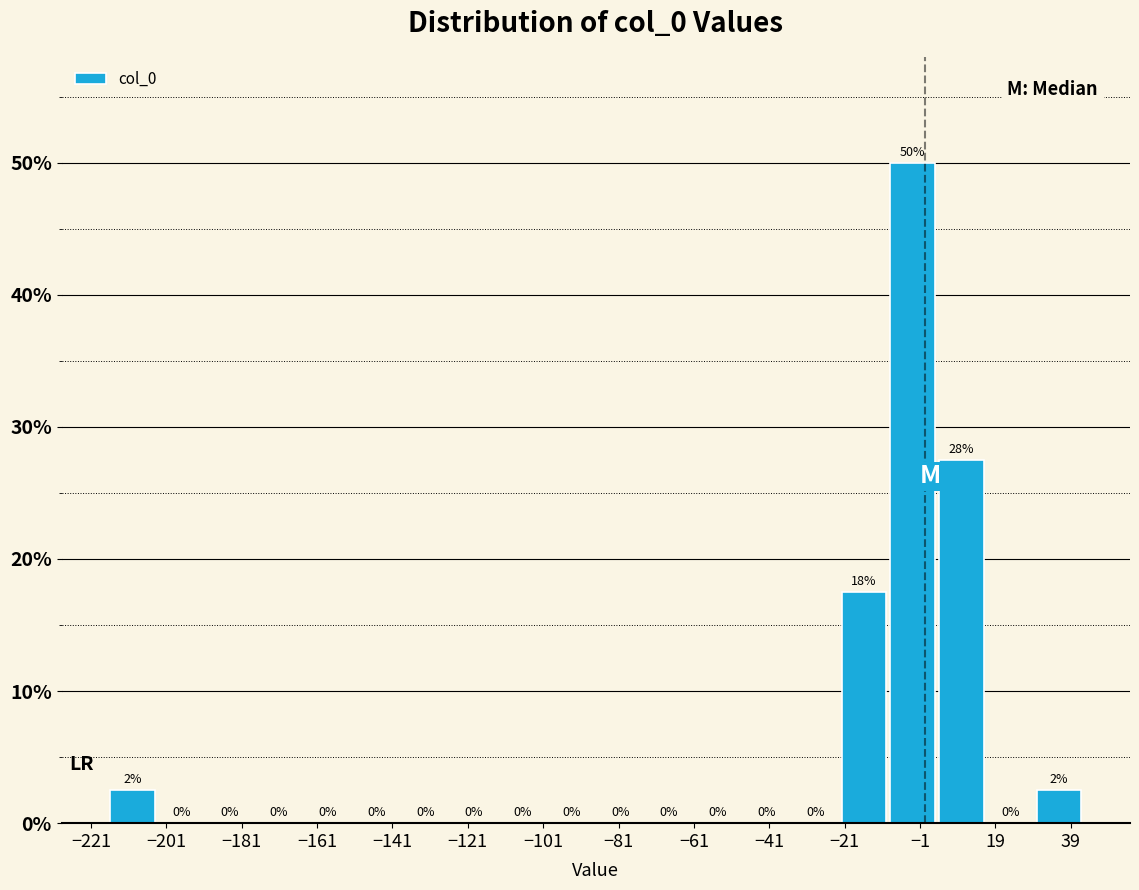

Over which range of the x-axis is the bar tallest?

-10 to 4